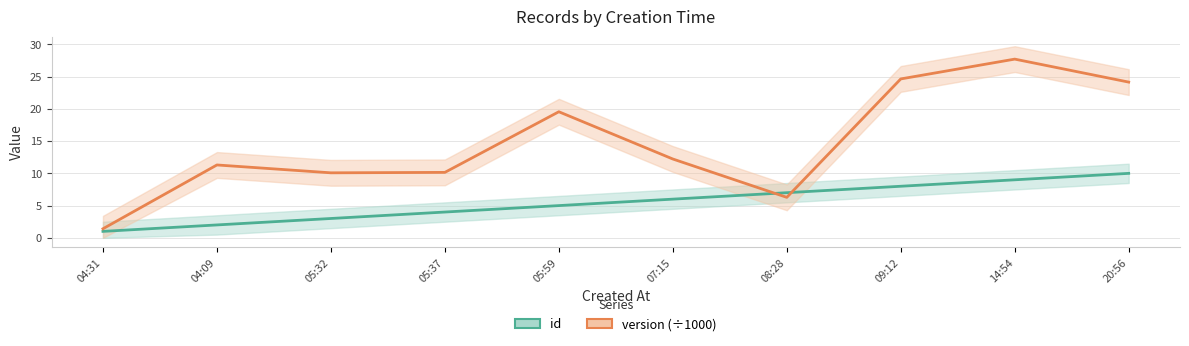

What is the label of the 8th point from the right?

05:32